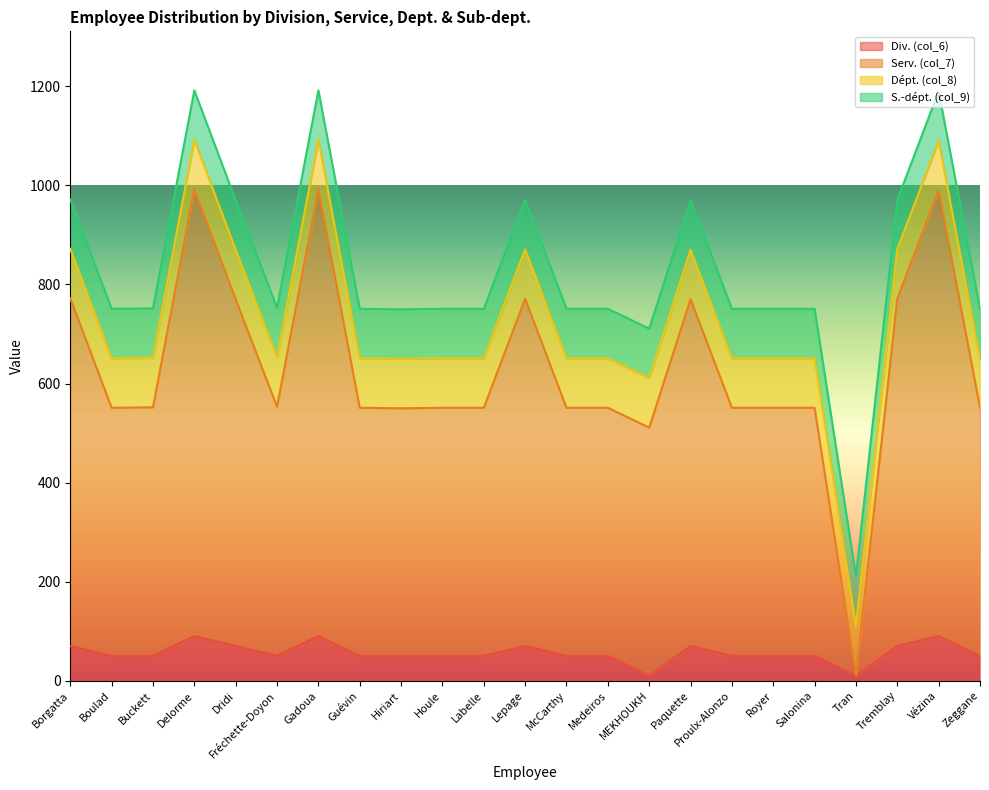

Is it true that Div. (col_6) equals 26 at Medeiros?

False